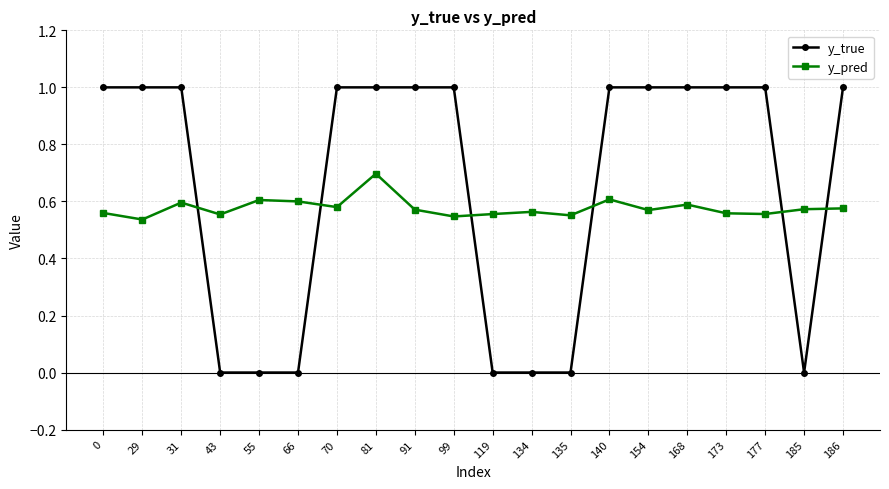

At which category is the sum across all series the highest?

81